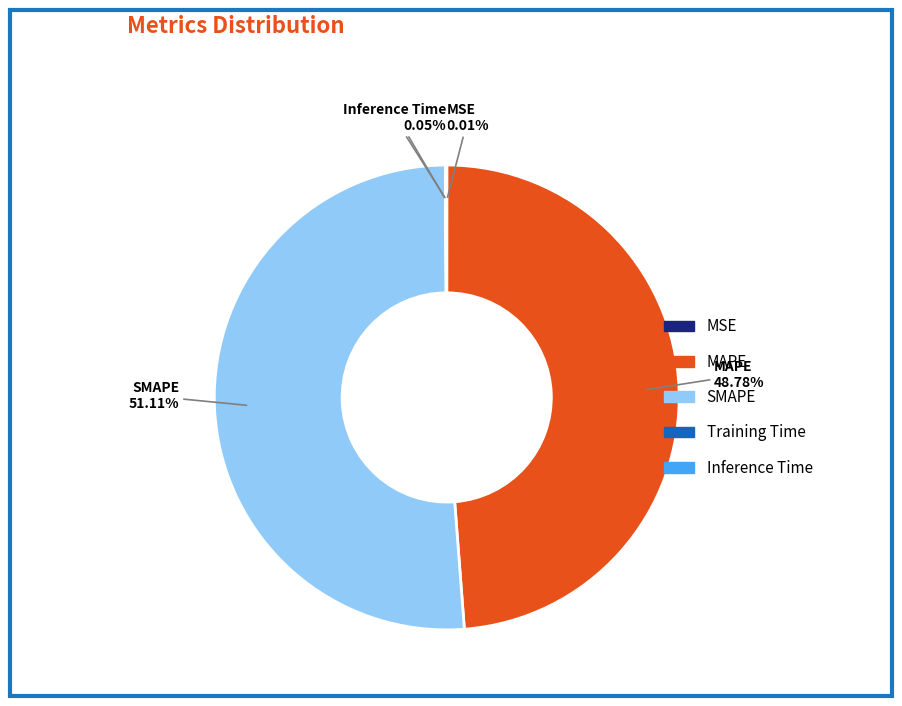

Which slice is the largest?

SMAPE